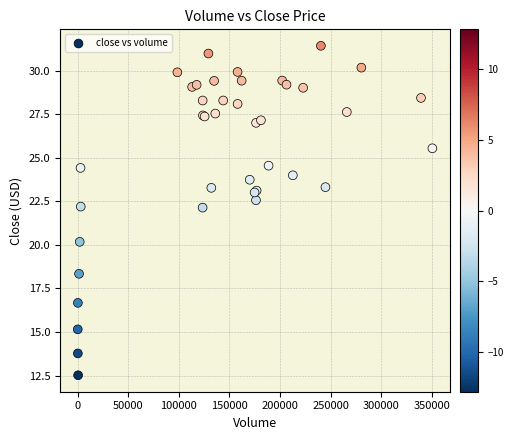

What Y value in the scatter plot is closest to 21?

20.2